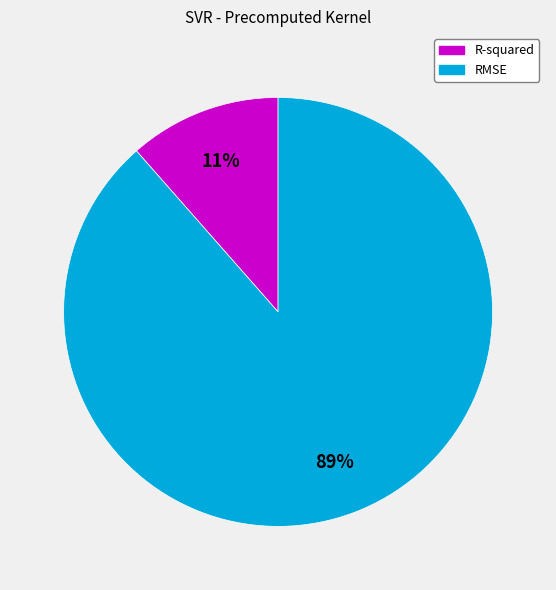

To the nearest percent, what portion does RMSE represent?

89%